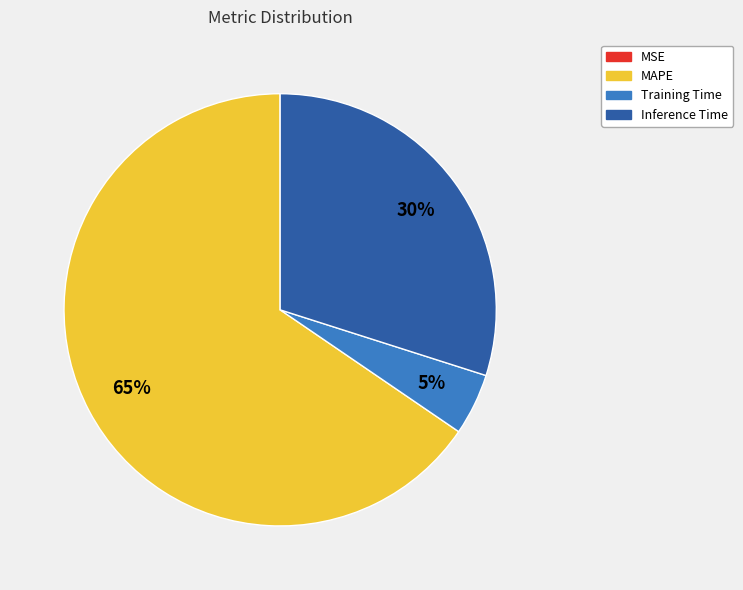

True or false: MAPE accounts for 65% of the total.

True